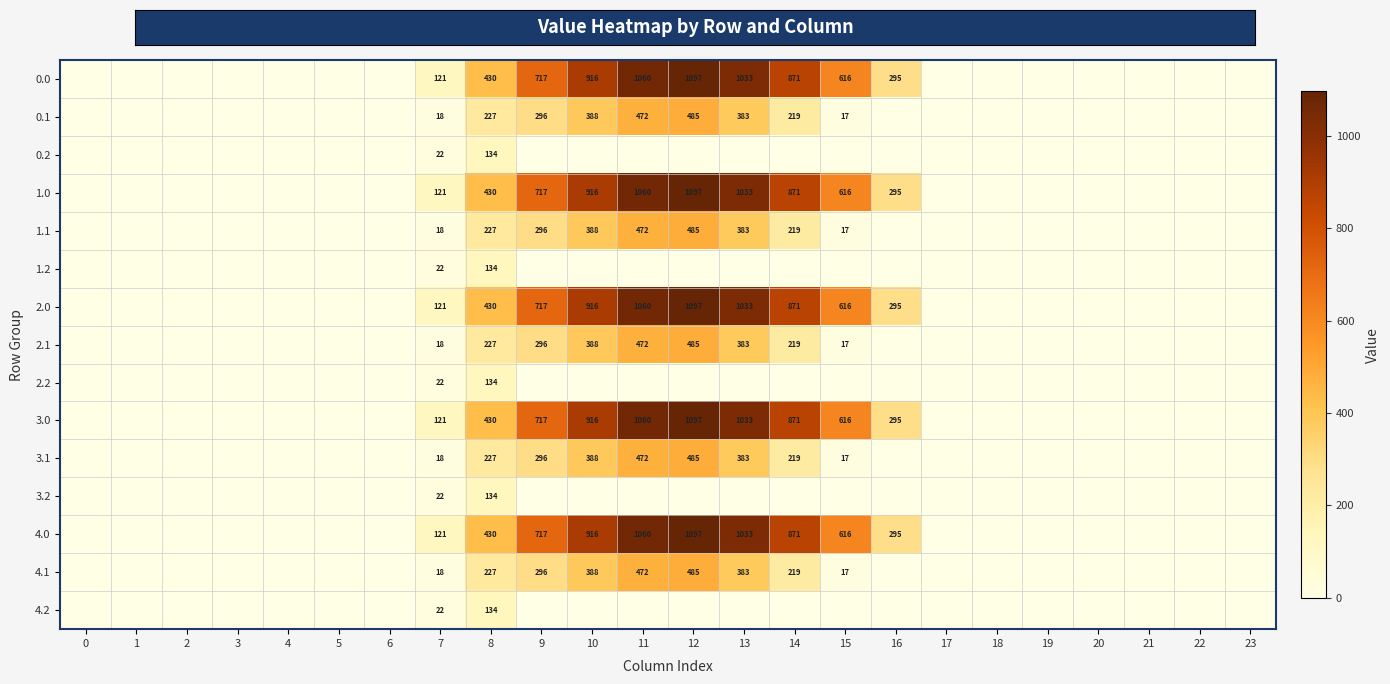

True or false: 3.1 has a value of 455 at 9.

False